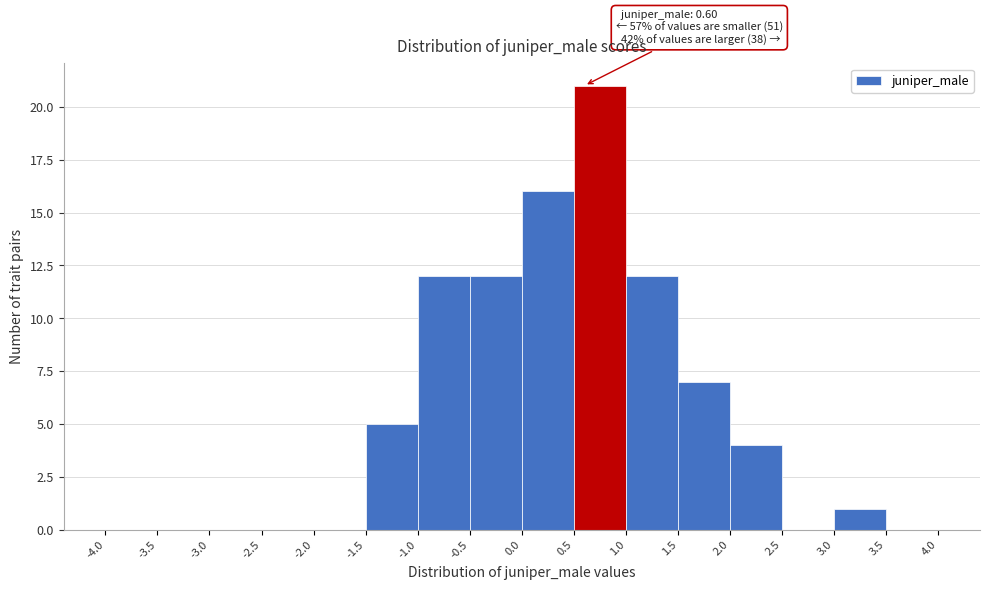

Over which range of the x-axis is the bar tallest?

0.5 to 1.0